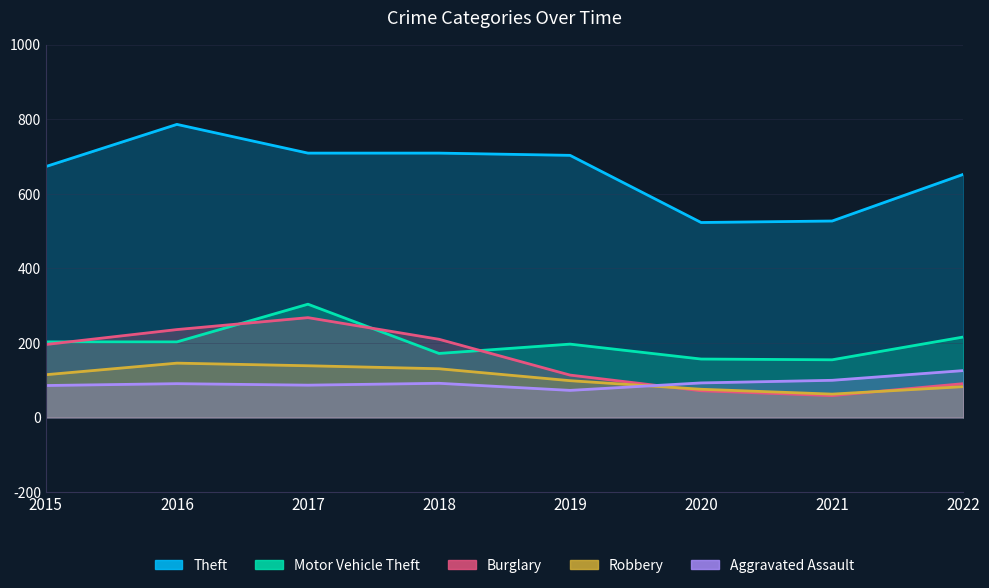

How many data points in Burglary are above 196?

3